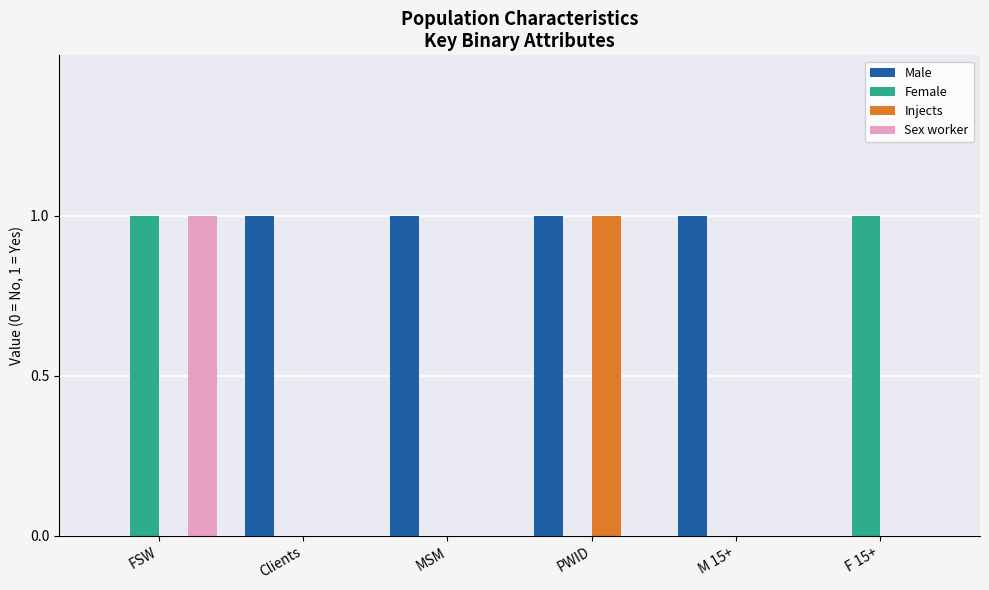

The Male series shows 2 at MSM. True or false?

False